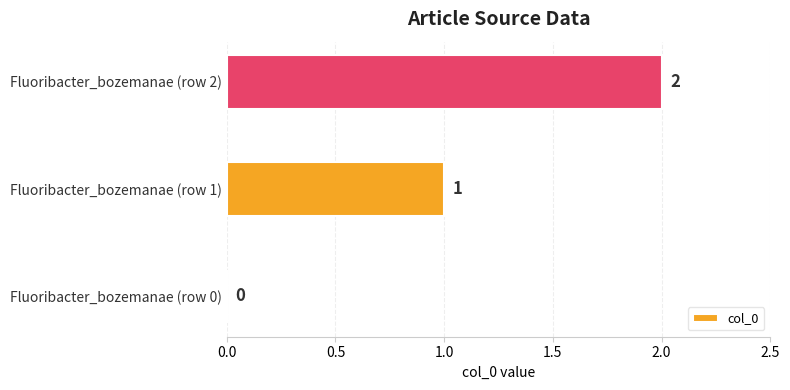

Which has a higher value, Fluoribacter_bozemanae (row 0) or Fluoribacter_bozemanae (row 1)?

Fluoribacter_bozemanae (row 1)